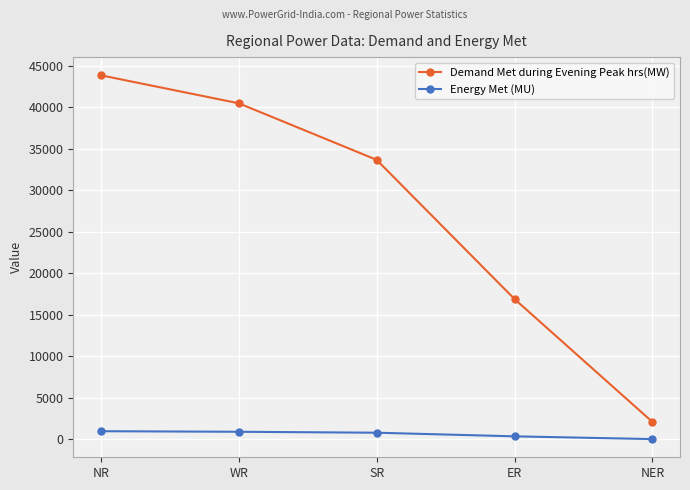

What is the minimum value for Energy Met (MU)?

41